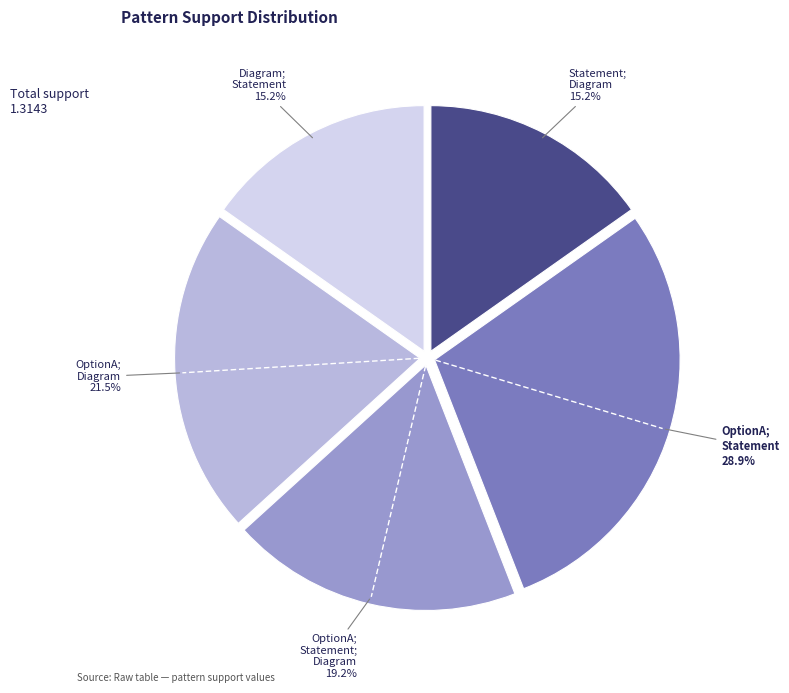

To the nearest percent, what is the combined percentage of OptionA; Diagram and OptionA; Statement?

50%